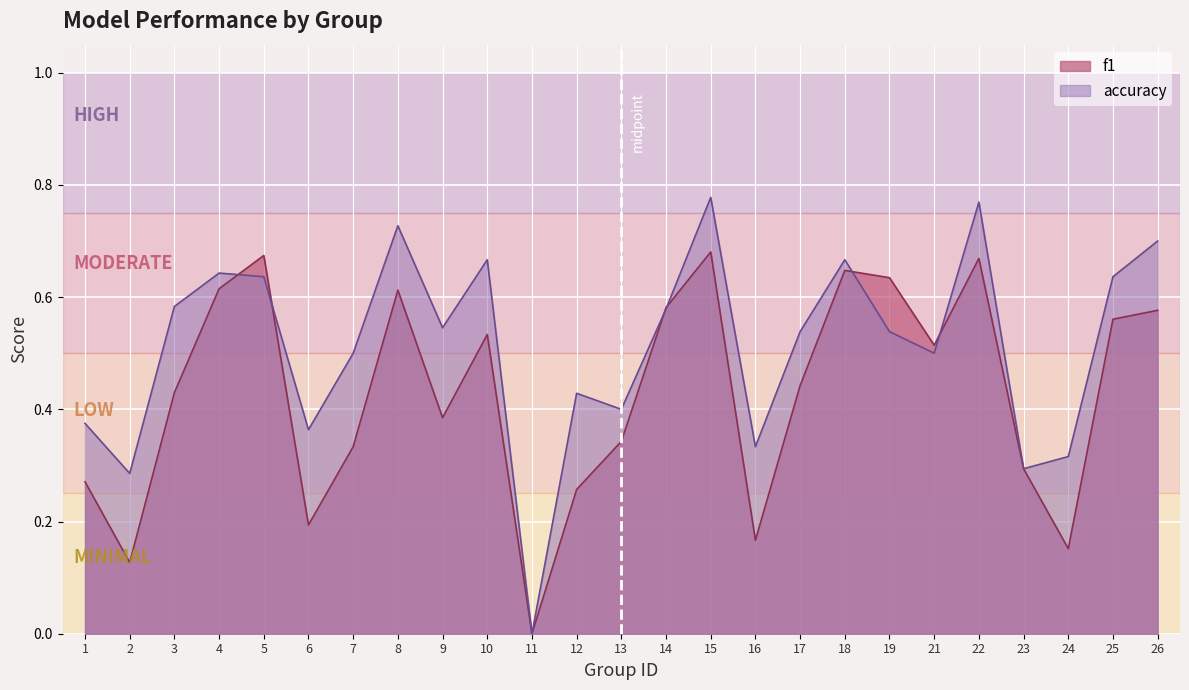

How many interior local valleys does the f1 series have?

7